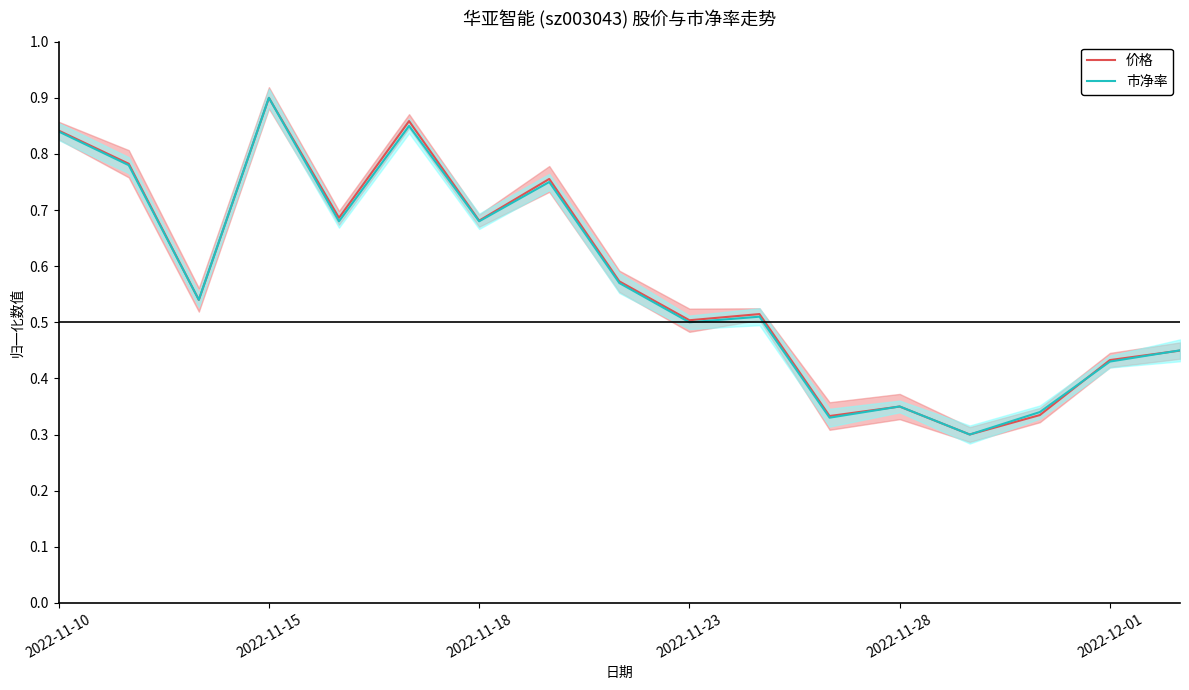

Rank the series at 10 from highest to lowest value.

价格, 市净率